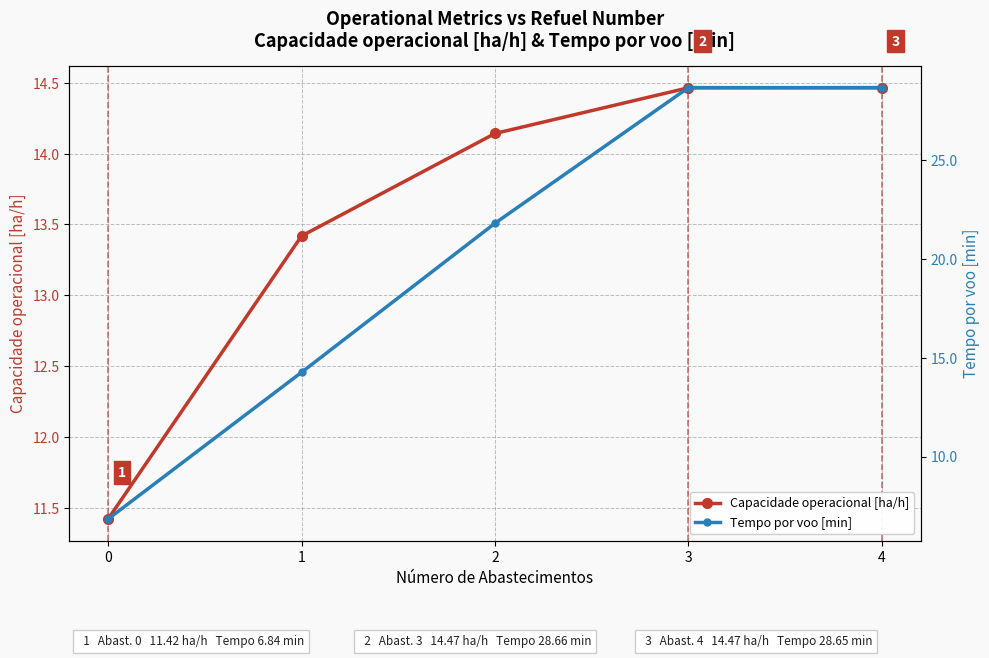

Rank the series at 2 from lowest to highest value.

Capacidade operacional [ha/h], Tempo por voo [min]